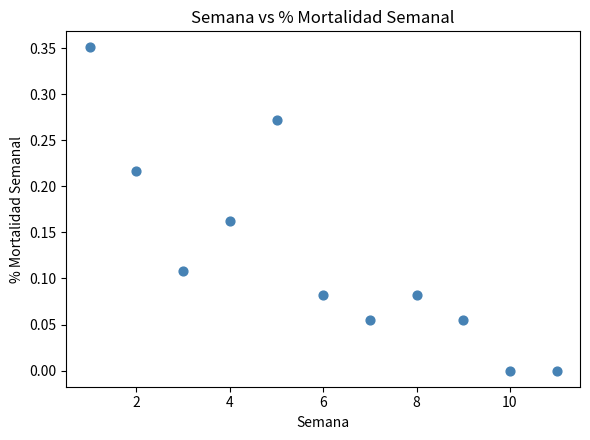

What is the range of X values (max minus min)?

10.0